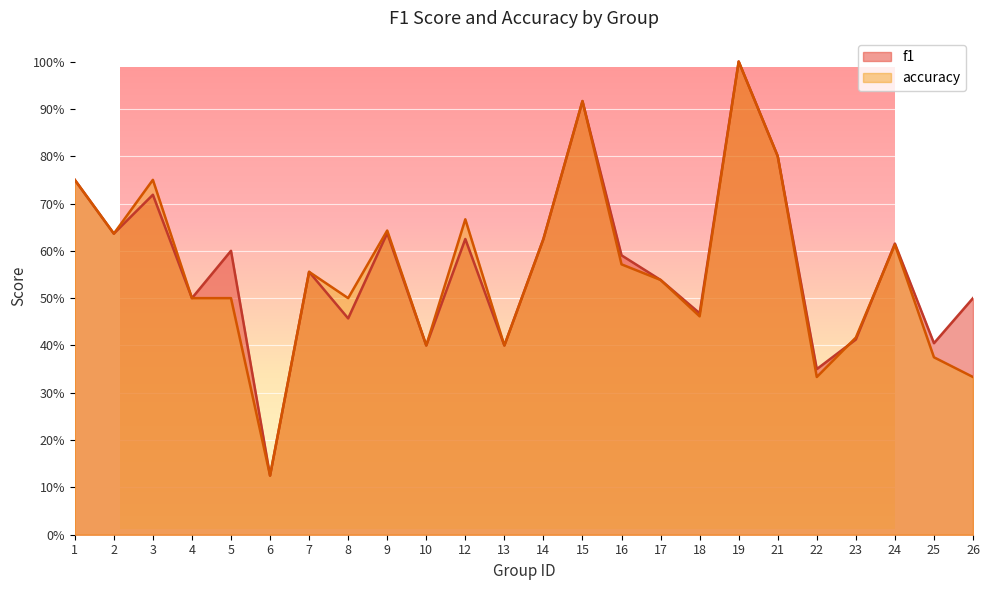

Which category has the lowest value in the accuracy series?

6